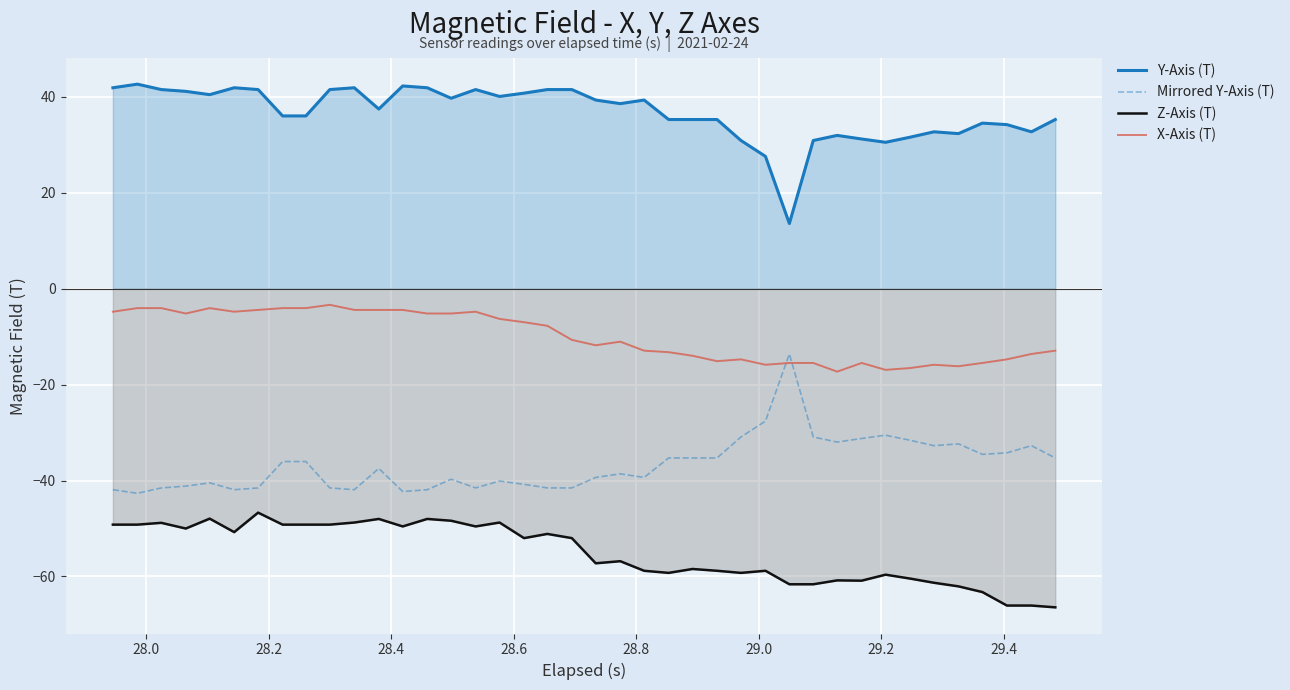

What is the value of the Z-Axis (T) point at the 32nd from the left?

-60.9